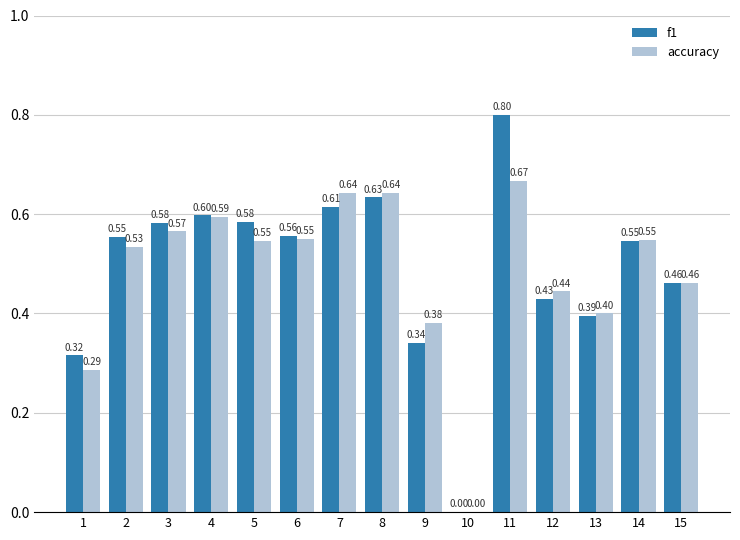

Which category has the highest value across all series?

11